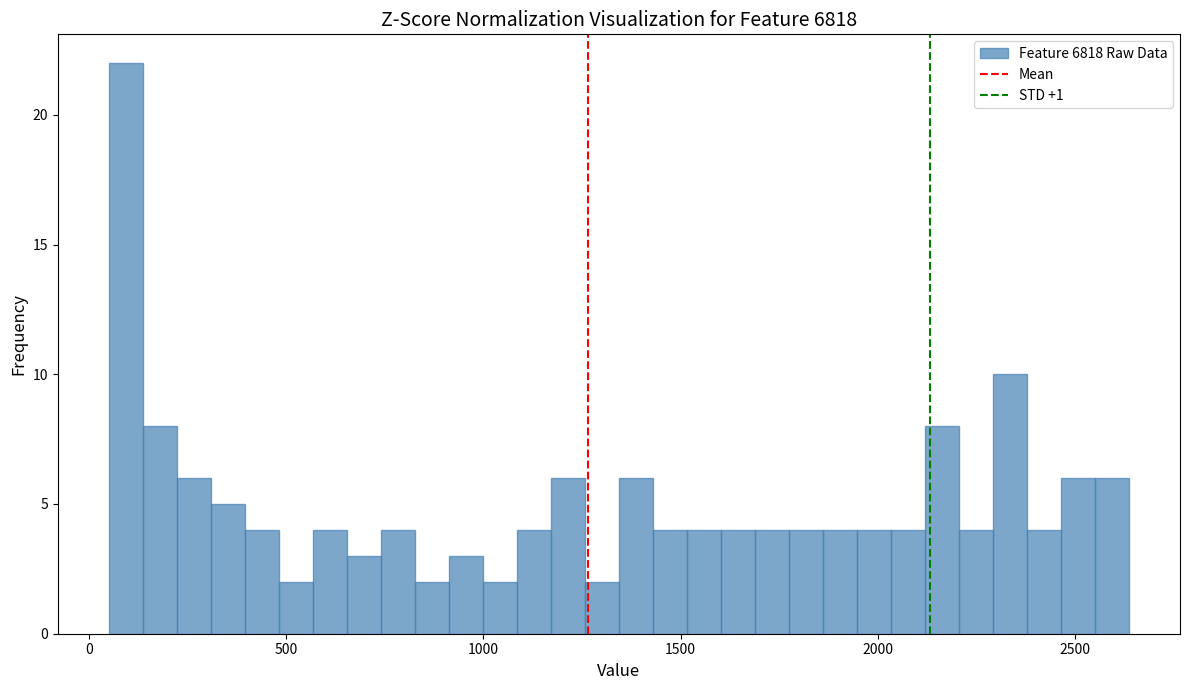

Around what value on the x-axis is the tallest bar? Give the approximate position of its centre, as read against the axis.

100